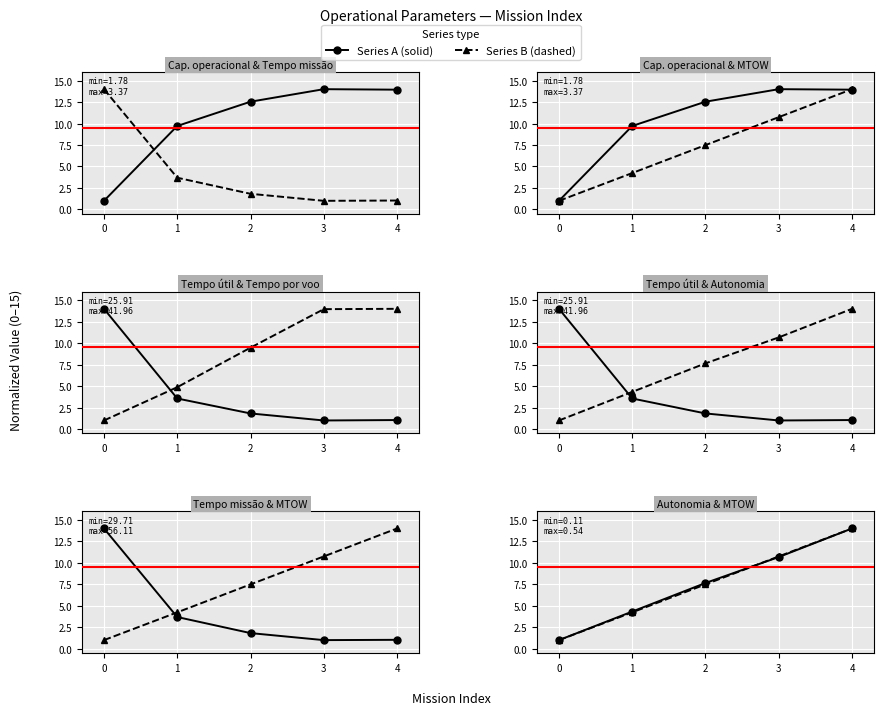

At which category is the sum across all series the highest?

4